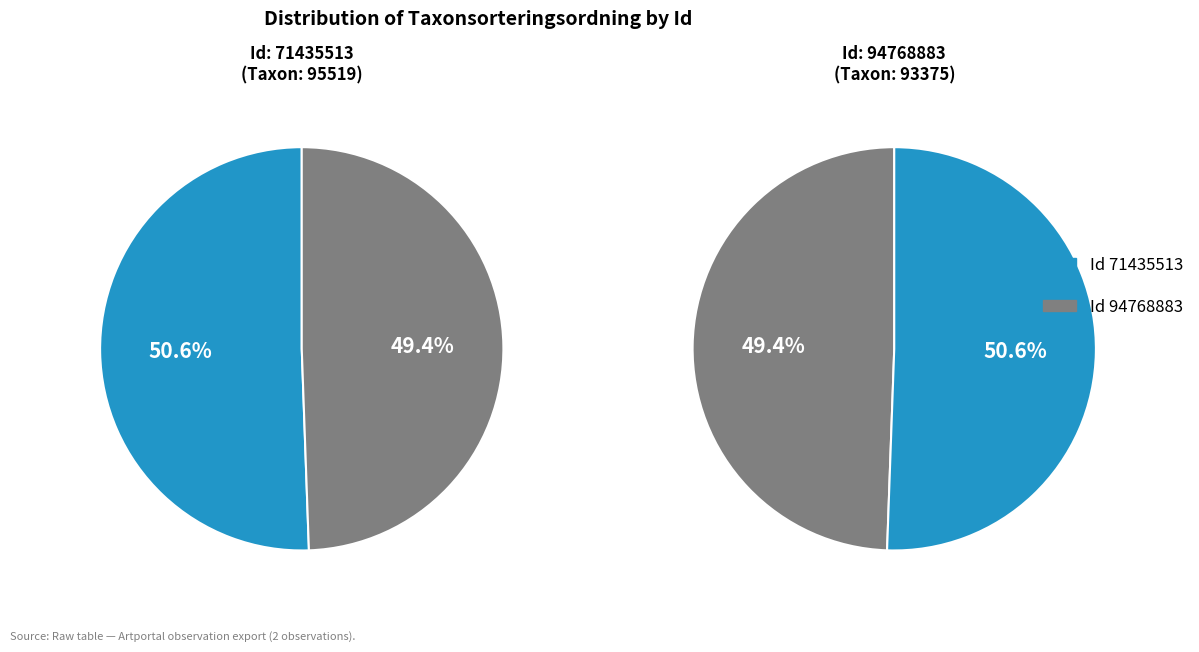

To the nearest percent, what is the difference between the largest and smallest slice percentages?

1%